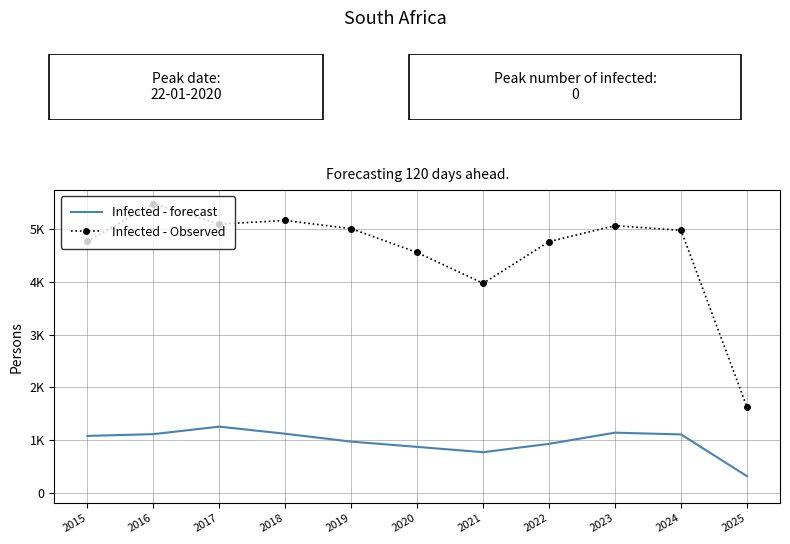

At which label does Infected - Observed first exceed 4976?

2016